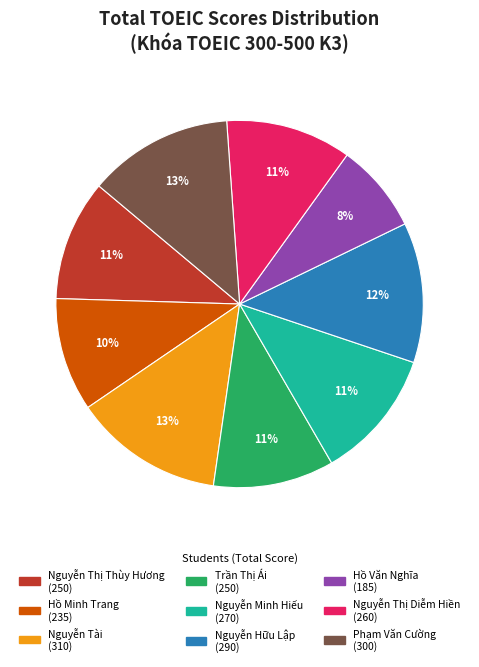

Do Hồ Văn Nghĩa and Phạm Văn Cường together represent more than half of the pie?

No